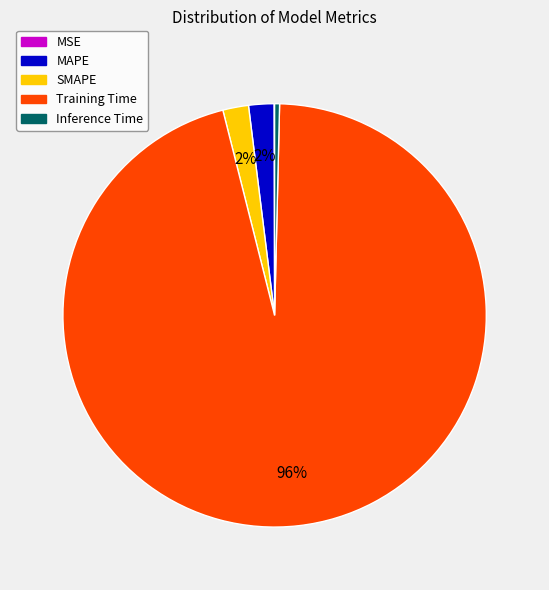

Do SMAPE and Training Time together represent more than half of the pie?

Yes